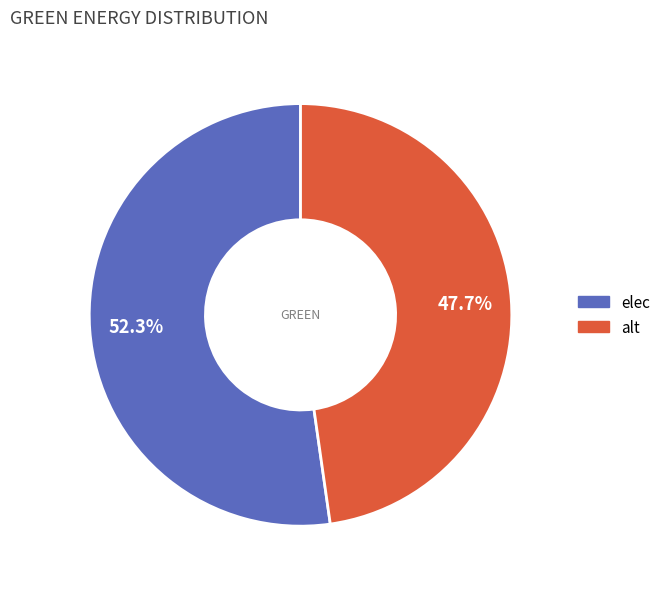

The alt slice represents 48% of the pie. True or false?

True